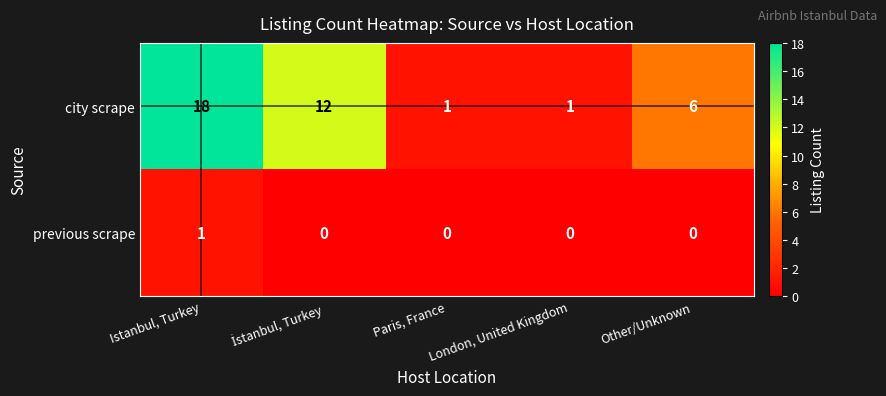

At which category is the sum across all series the highest?

Istanbul, Turkey